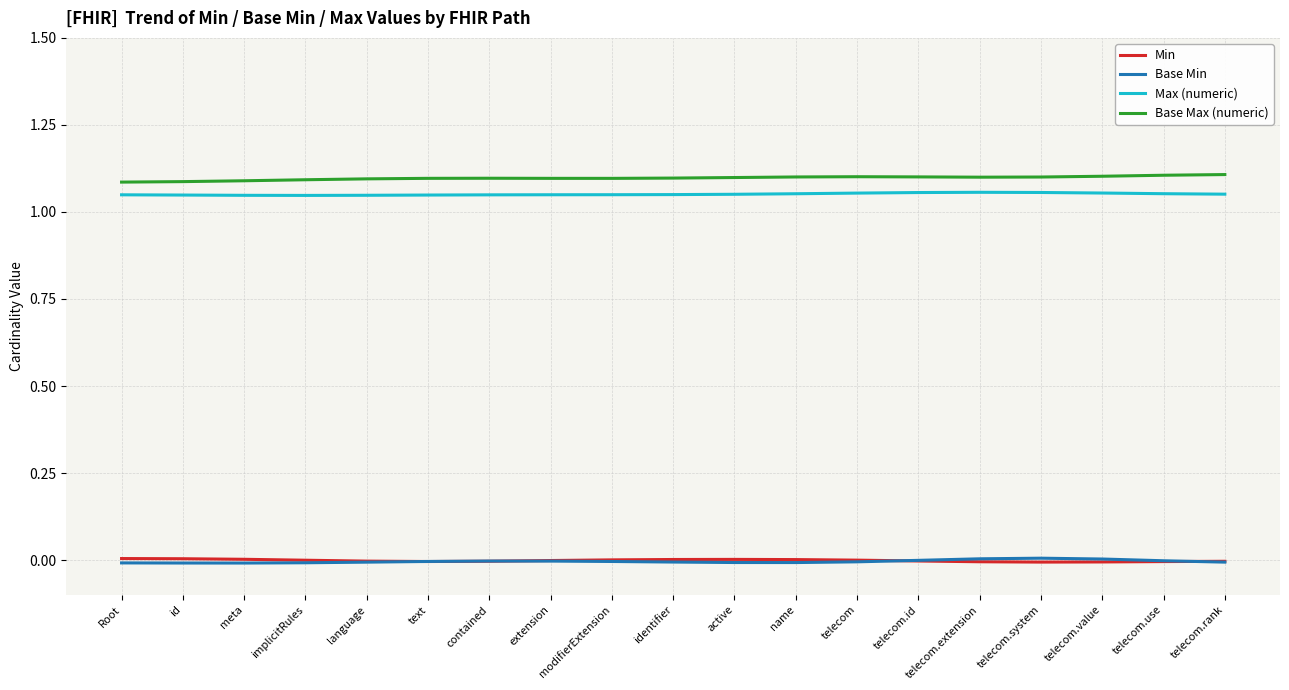

The Base Max (numeric) series shows 1.1 at extension. True or false?

True